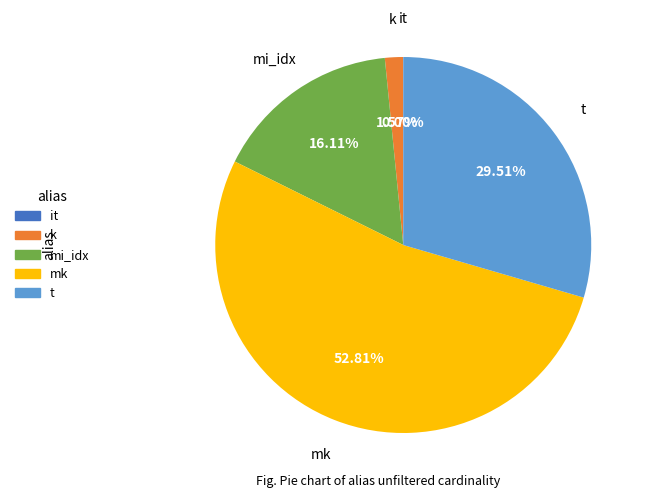

Is the sum of mk and k greater than half?

Yes